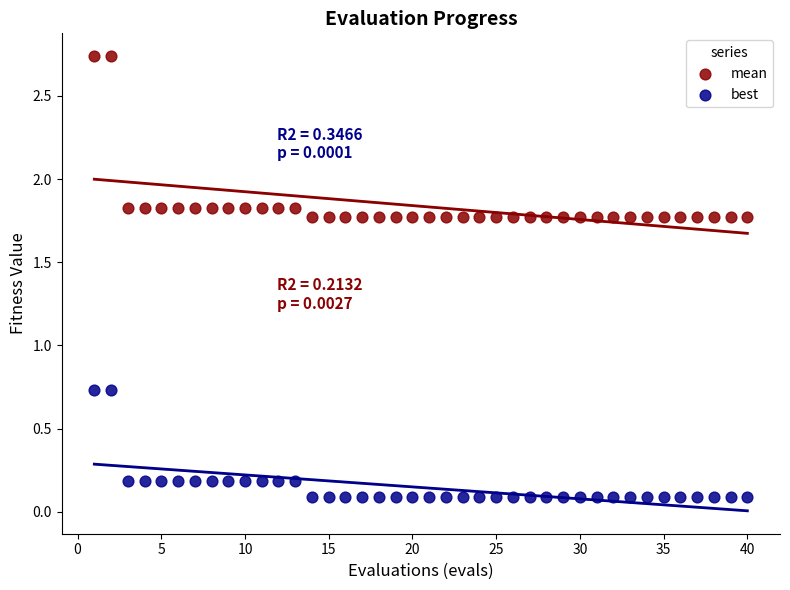

Which series contains the lowest Y value?

best